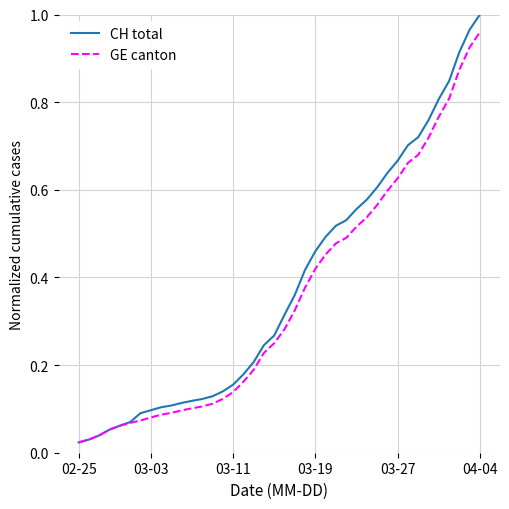

Which series has the largest range (max minus min)?

CH total